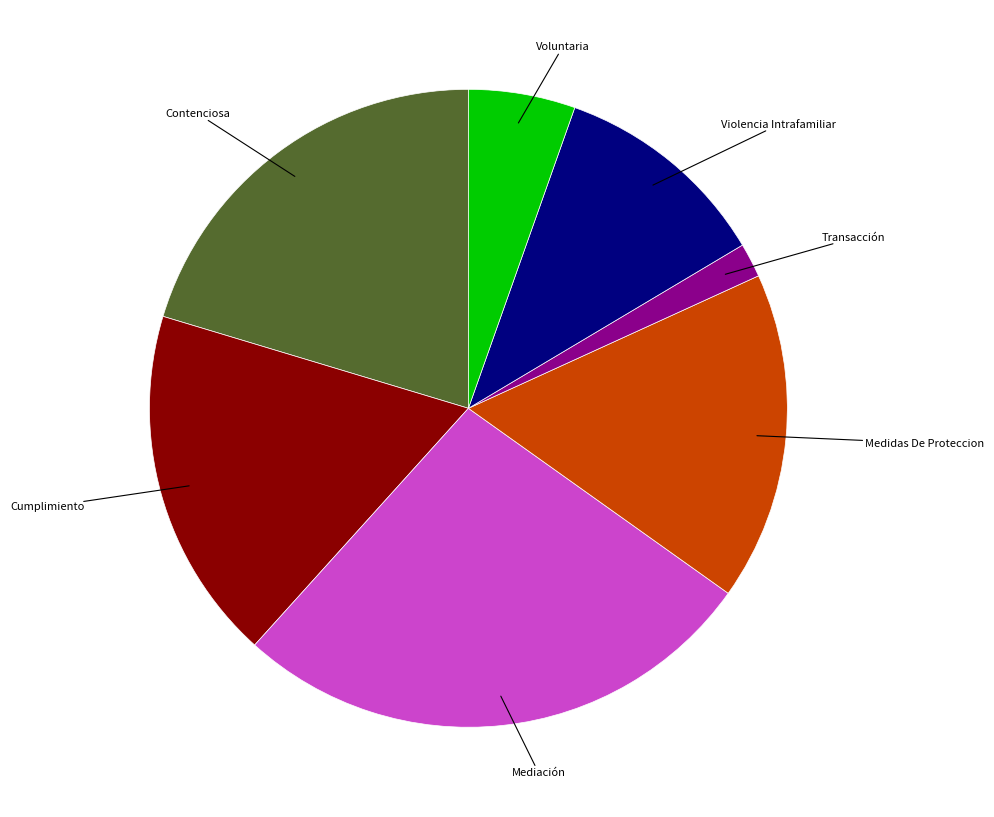

Is there a majority slice in this chart?

No